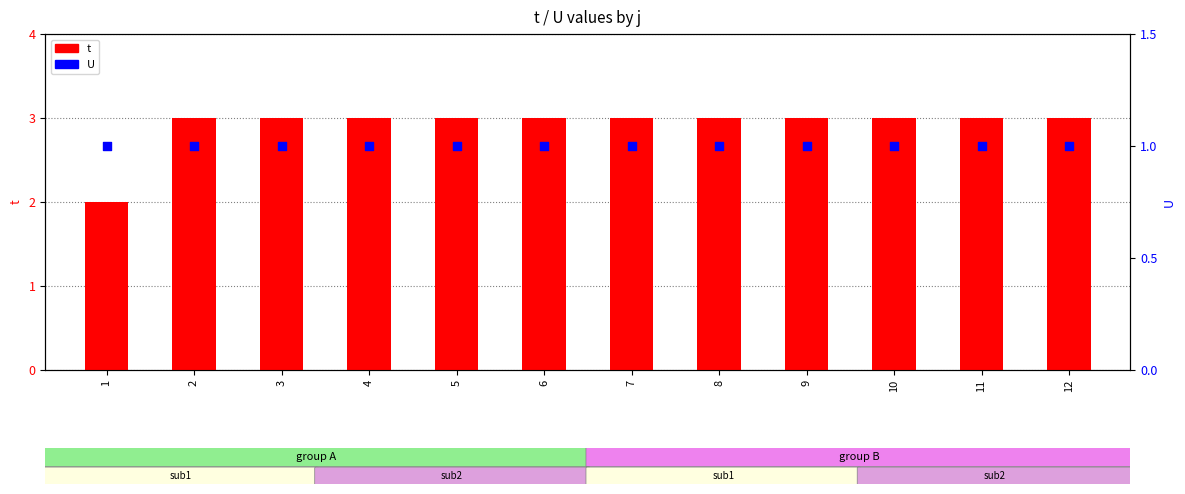

Which series reaches the maximum Y coordinate?

t